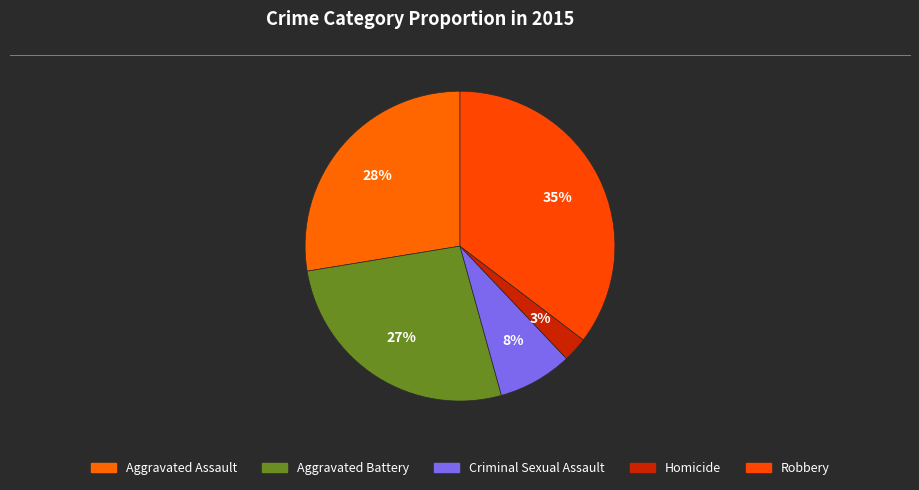

Does Aggravated Battery represent more than half of the total?

No